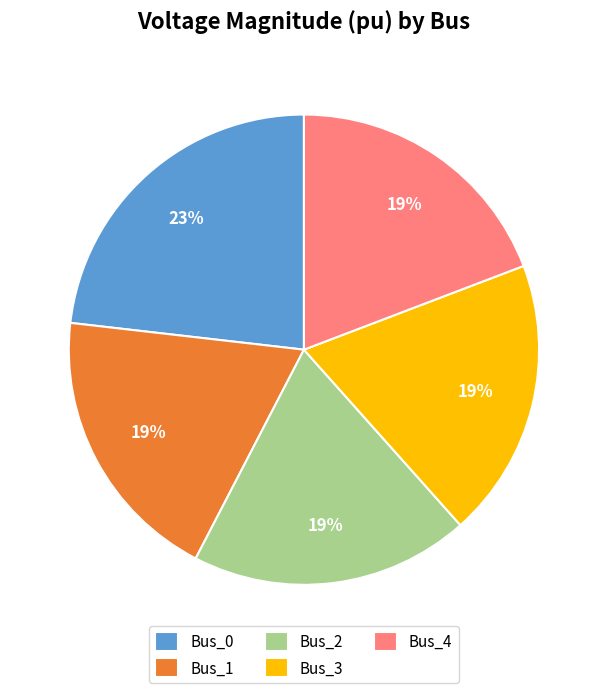

Do Bus_3 and Bus_2 together represent more than half of the pie?

No